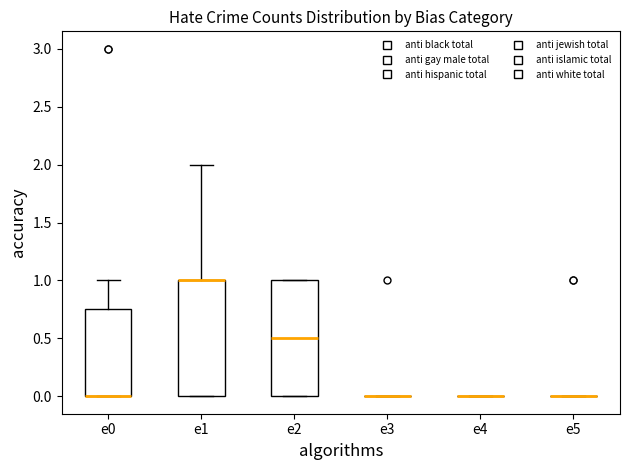

Reading left to right, transcribe this box plot: for each box, give where its median line is, the range the box spans, and where its two whiskers end, as read against the y-axis. The values are not printed on the chart, so give them approximately, as read against the axis.

e0: median 0.00 (drawn on the box's lower edge), box 0.00 to 0.75, whiskers 0.00 to 1.00
e1: median 1.00 (drawn on the box's upper edge), box 0.00 to 1.00, whiskers 0.00 to 2.00
e2: median 0.50, box 0.00 to 1.00, whiskers 0.00 to 1.00
e3: box collapsed to a line at 0.00, whiskers 0.00 to 0.00
e4: box collapsed to a line at 0.00, whiskers 0.00 to 0.00
e5: box collapsed to a line at 0.00, whiskers 0.00 to 0.00